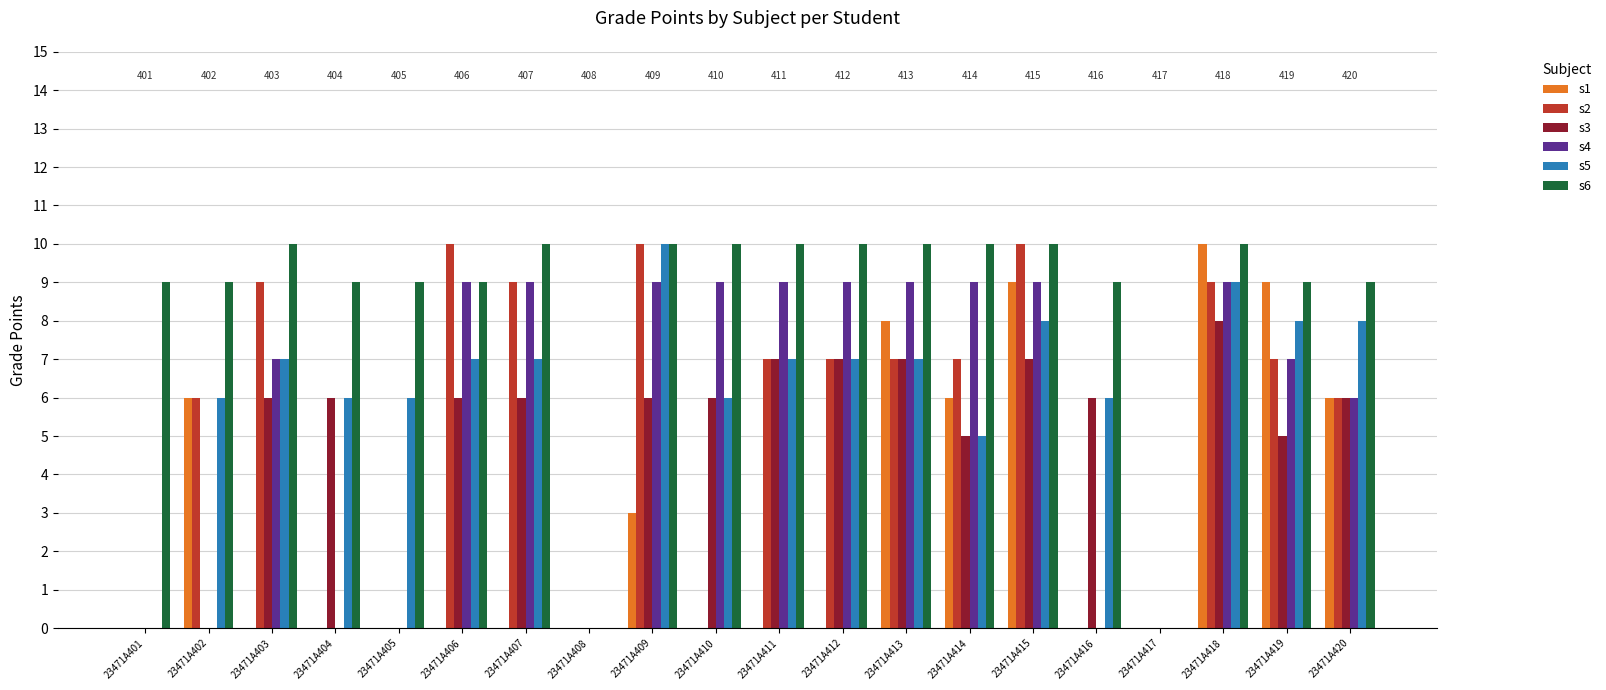

At which category is the sum across all series the highest?

23471A418